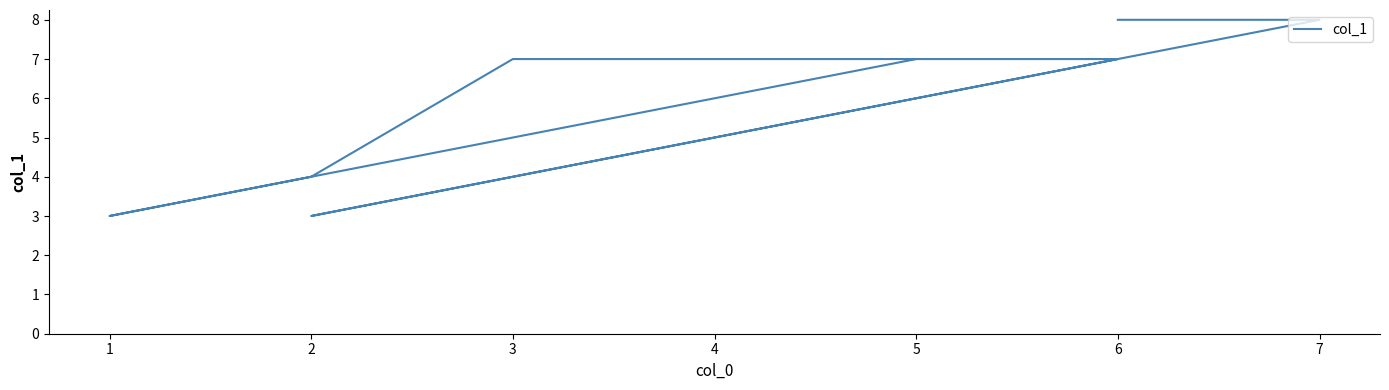

Is it true that the value at 1 is 4?

False